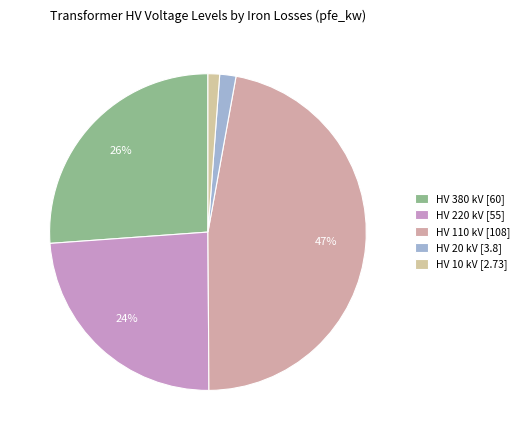

How many slices are in this pie chart?

5